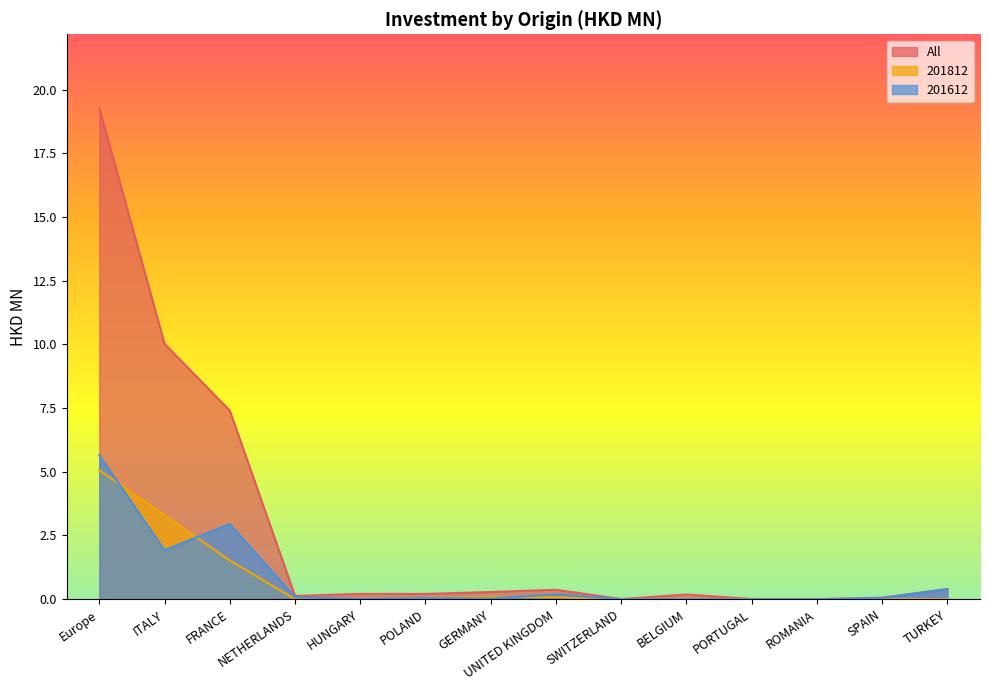

What is the difference between the maximum and second lowest values in the 201612 series?

5.7